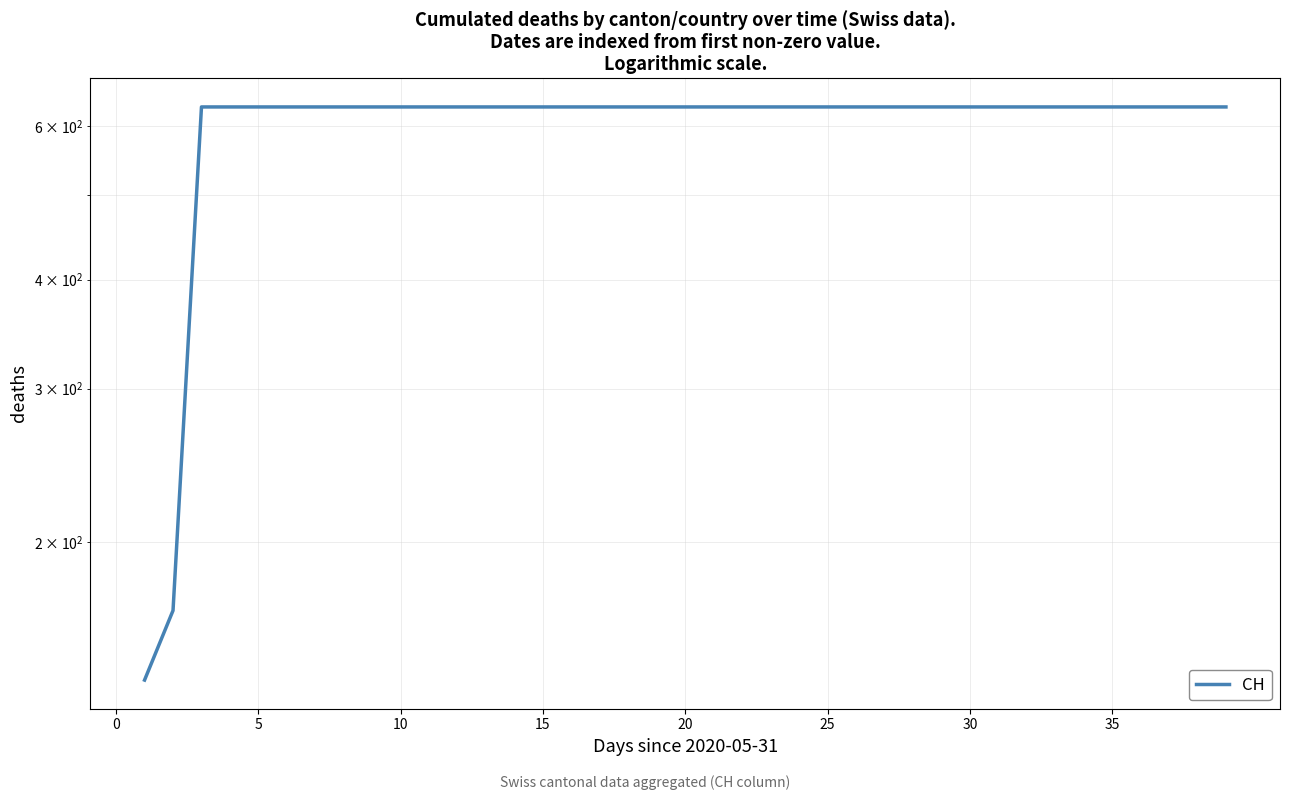

How many positive values are there?

39